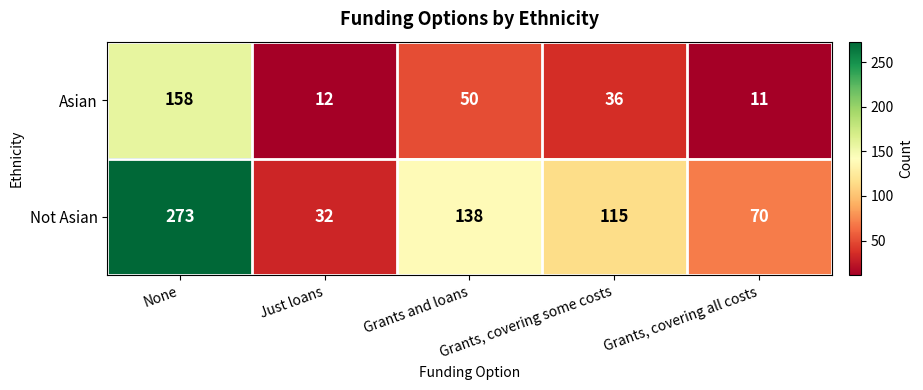

Which series has the largest total across all categories?

Not Asian